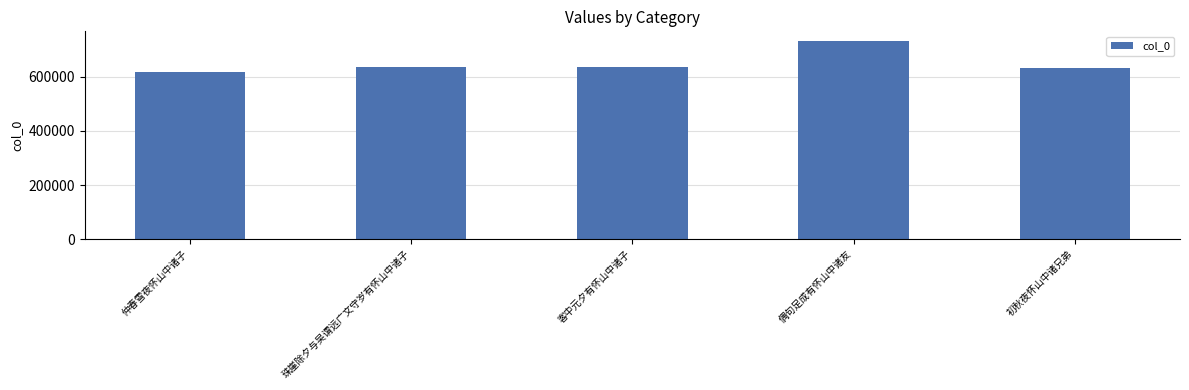

The value at 珠崖除夕与吴谓远广文守岁有怀山中诸子 is 636182. True or false?

True